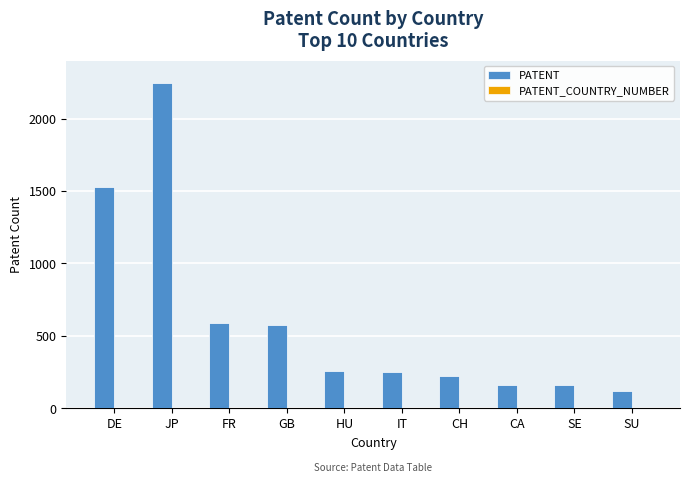

Where is the data nearest to the value 1182?

DE